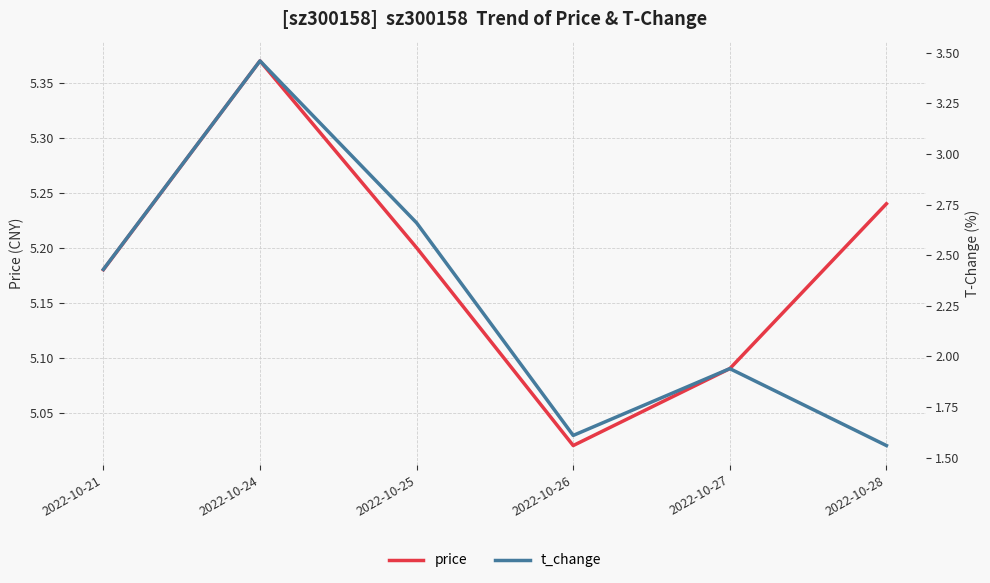

What is the difference between the second highest and minimum values in the price series?

0.2